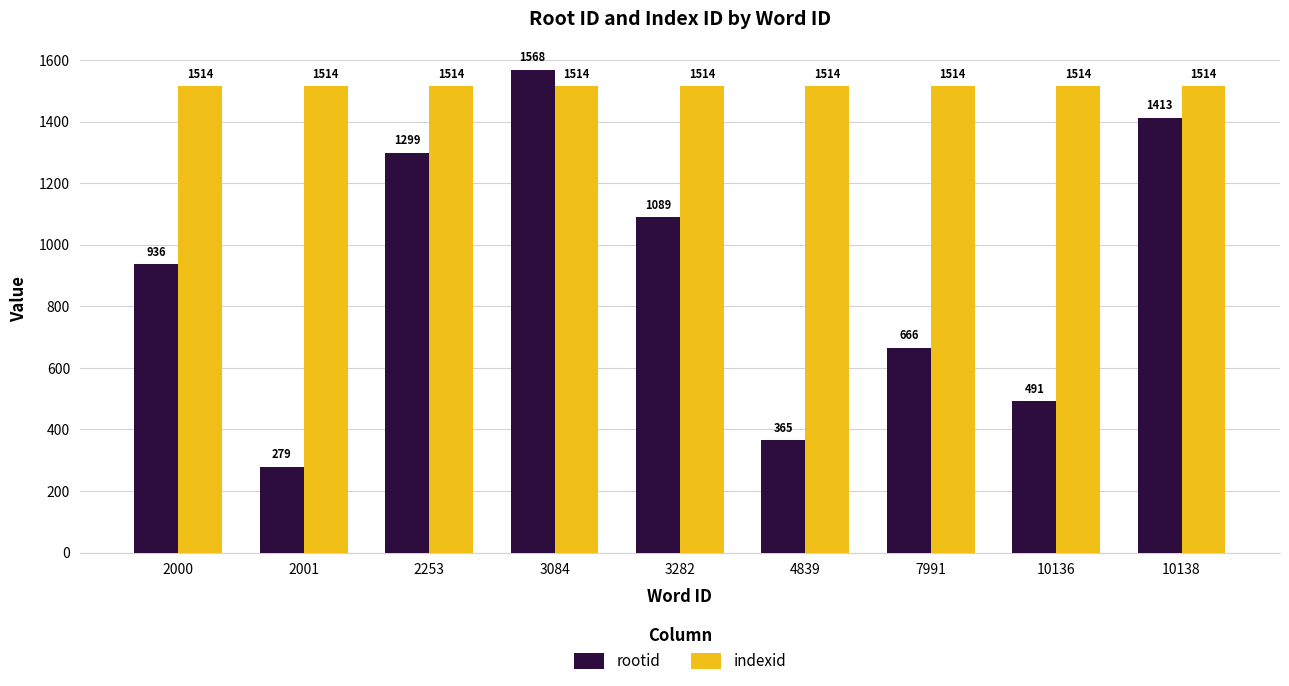

Where is rootid nearest to the value 923?

2000